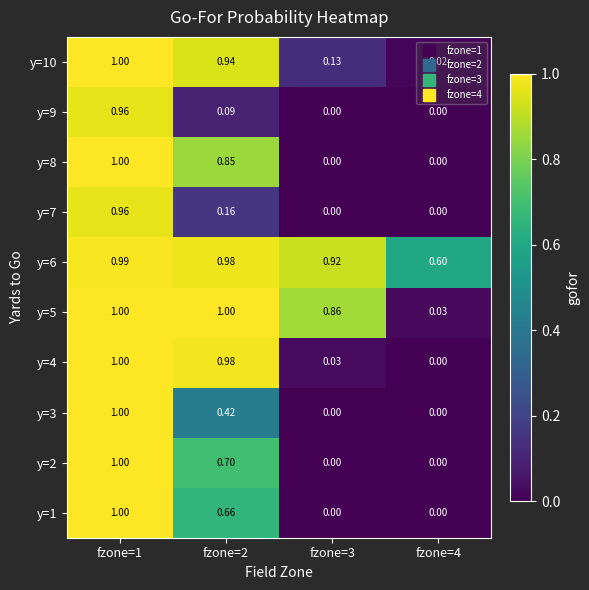

Is the value of y=8 at fzone=1 greater than the value of y=10 at fzone=3?

Yes